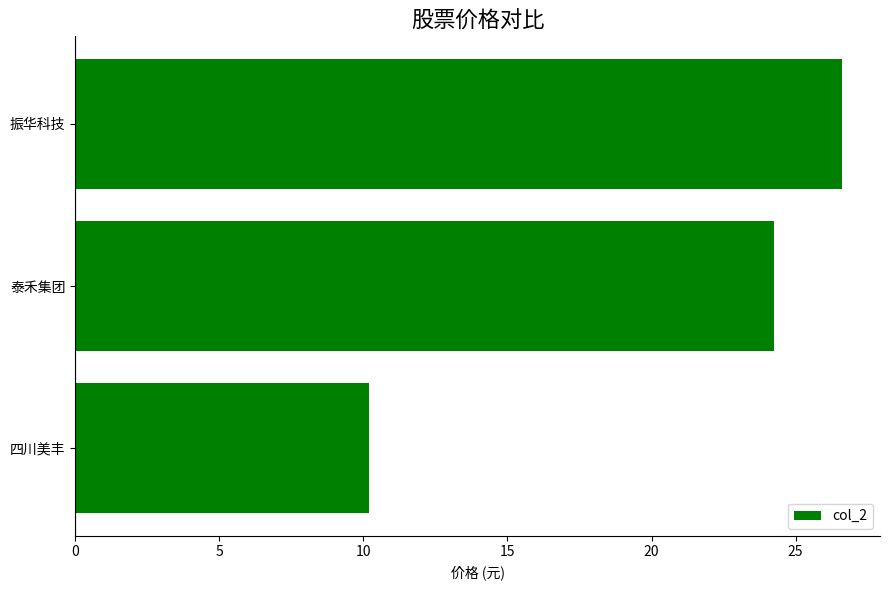

List the labels in order of value, smallest first.

四川美丰, 泰禾集团, 振华科技